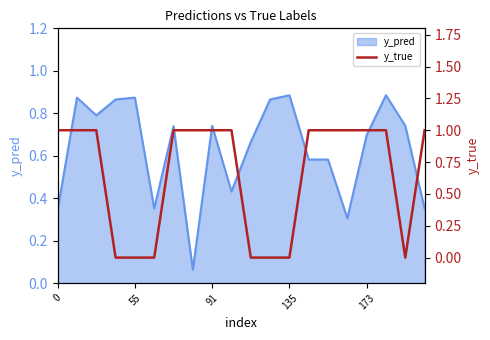

Reading right to left, transcribe all the data shown in this chart.

1	0	1	1	1	1	1	0	0	0	1	1	1	1	0	0	0	1	1	1